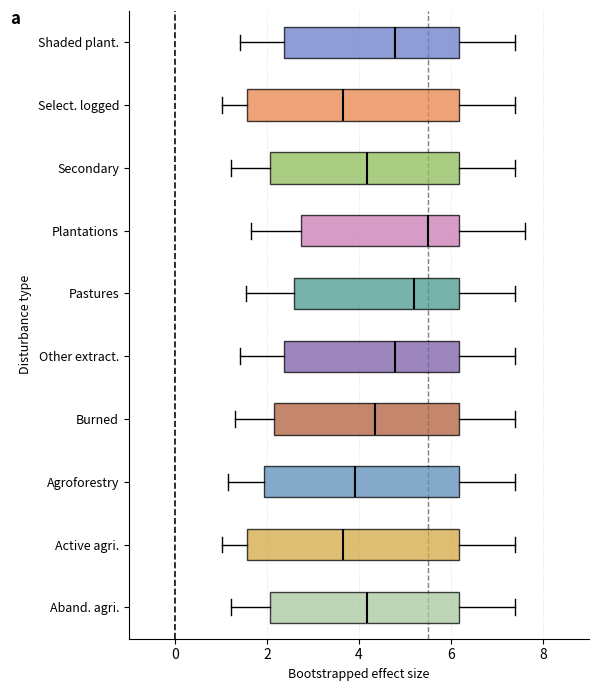

Which box has the furthest to the right median line?

Plantations